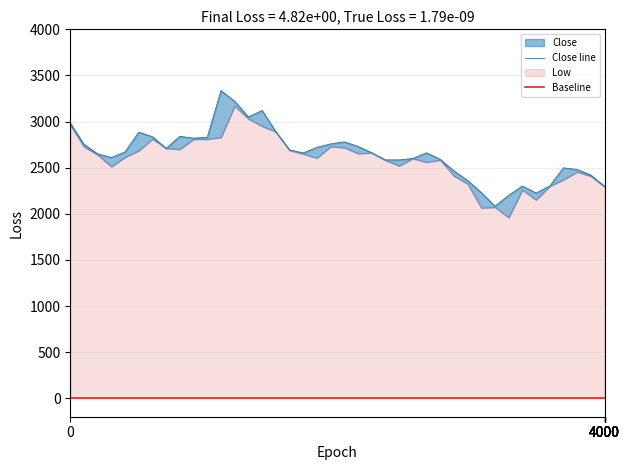

What is the difference between the Close line values at 13 and 25?

450